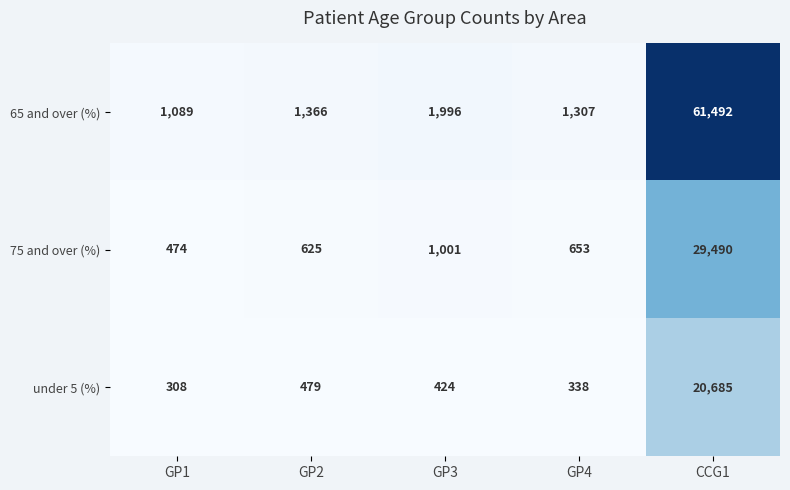

What is the difference between the 75 and over (%) values at CCG1 and GP3?

28489